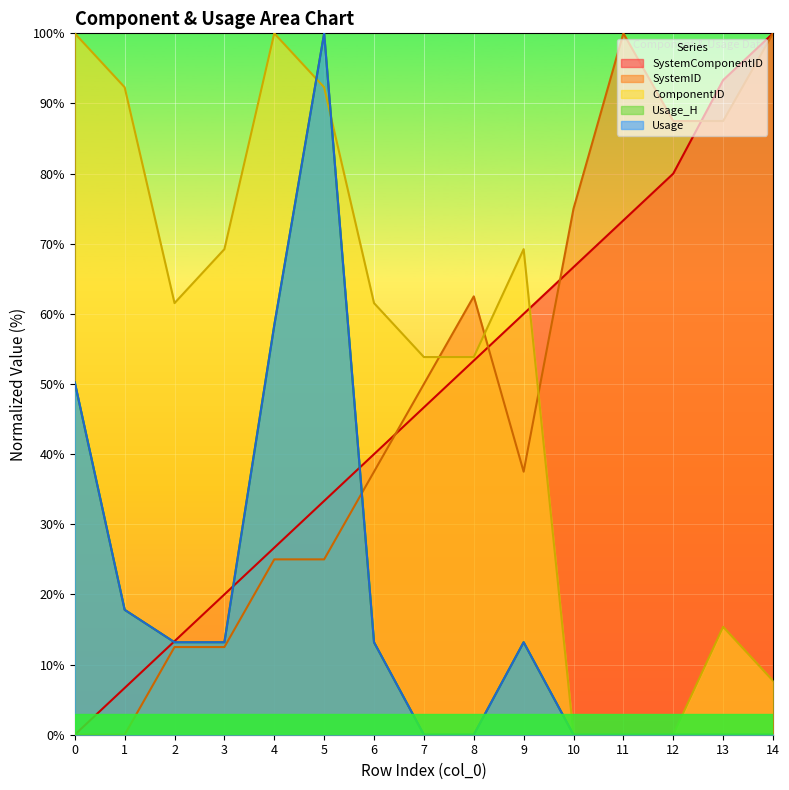

How many values in the Usage series are below 13?

7